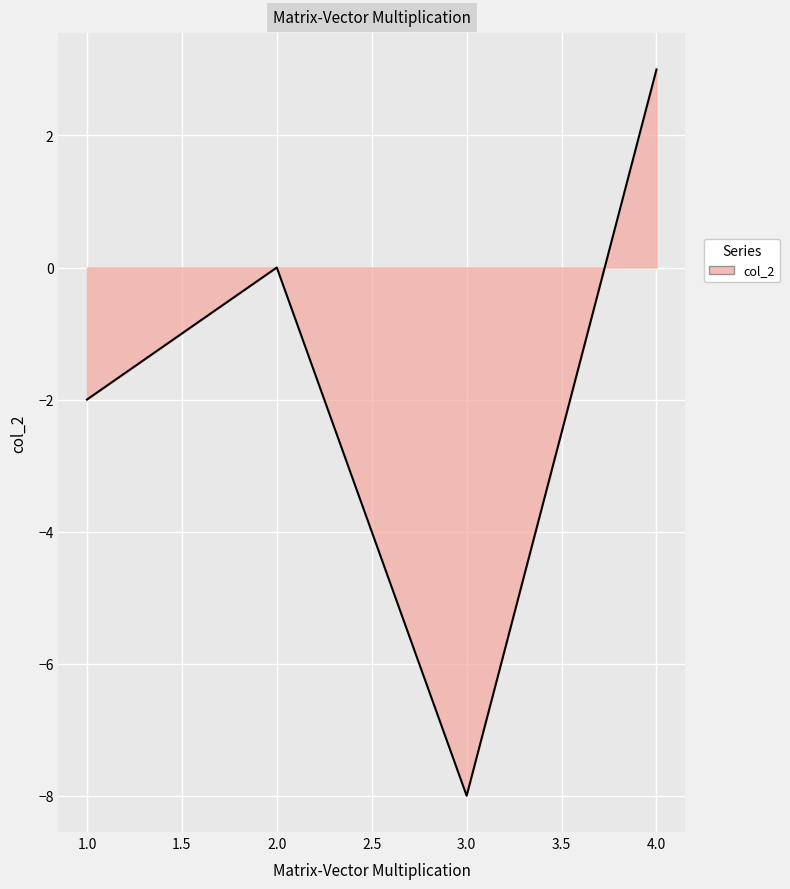

The value at 3.0 is -8. True or false?

True